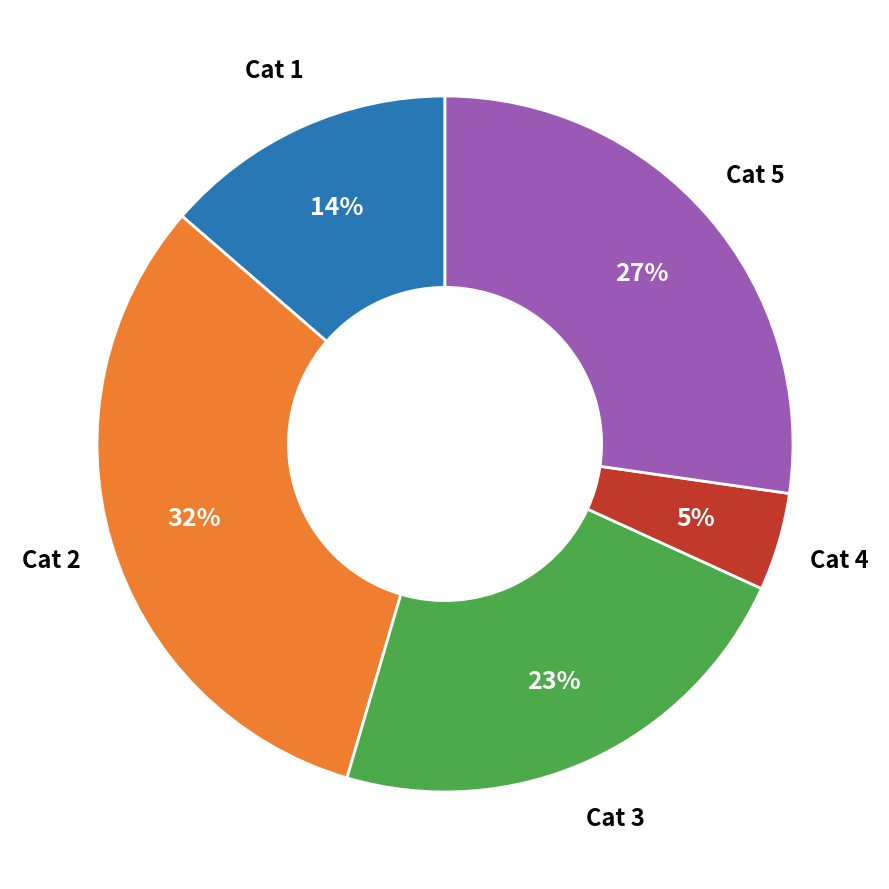

How many segments does this pie chart have?

5